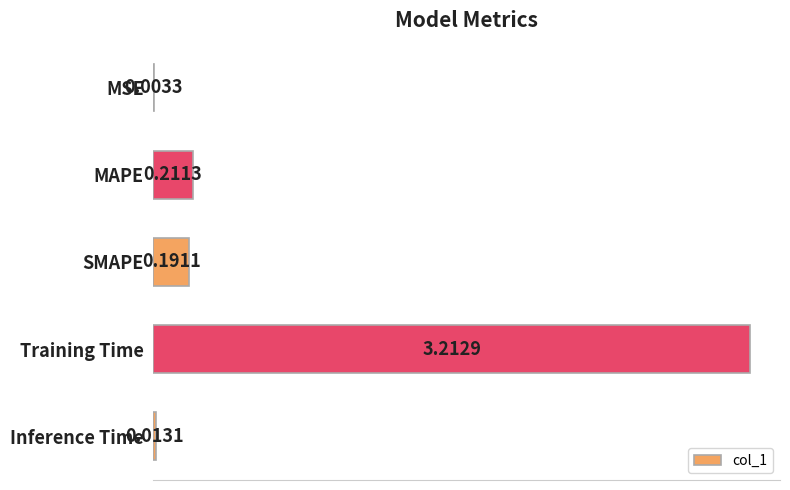

What is the average value?

0.7